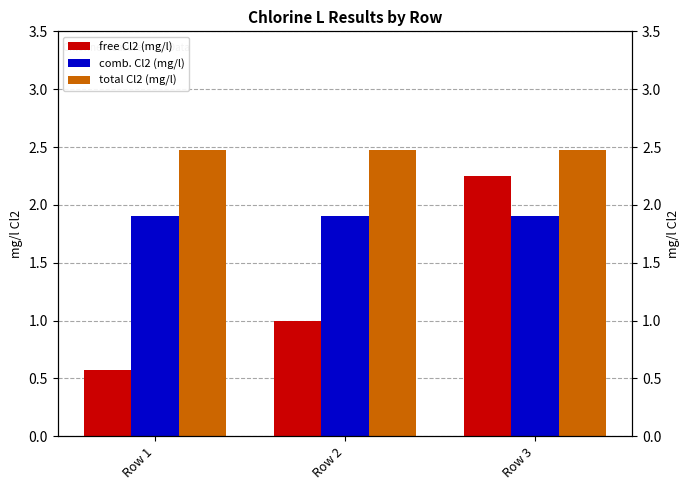

What is the value of the total Cl2 (mg/l) bar at the 1st from the left?

2.5